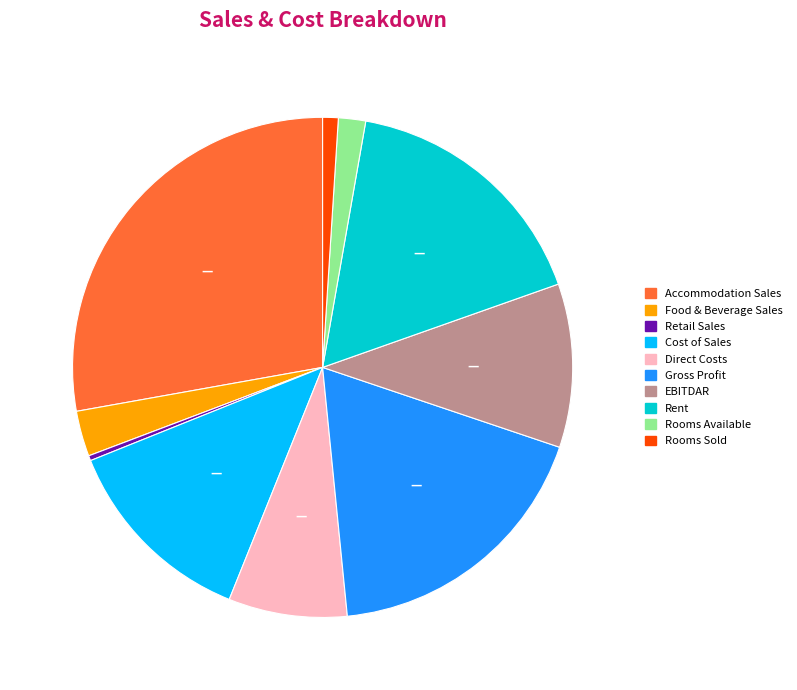

Is there any slice that represents more than half of the pie?

No